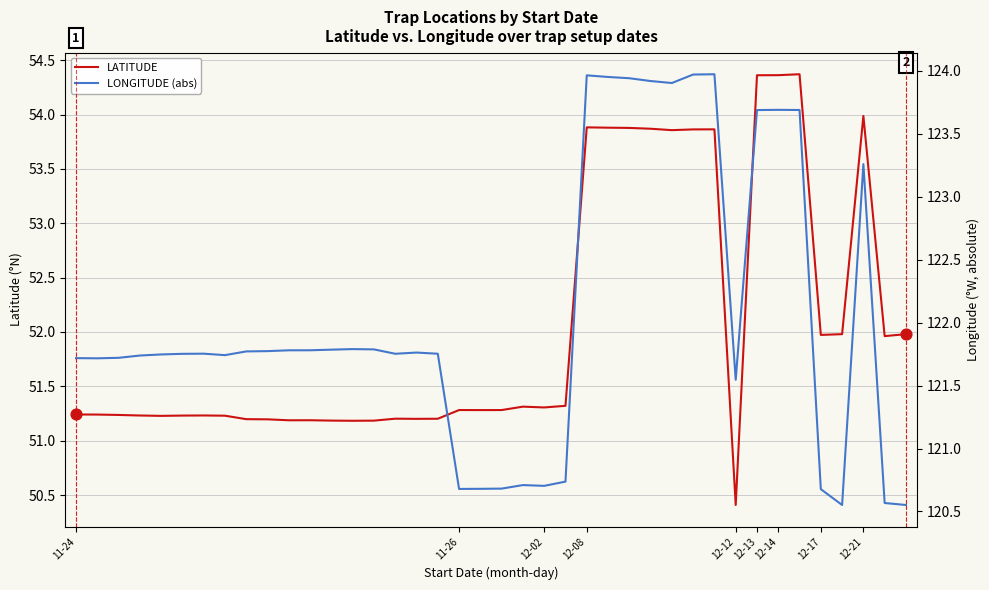

At how many categories does at least one series exceed 55?

40